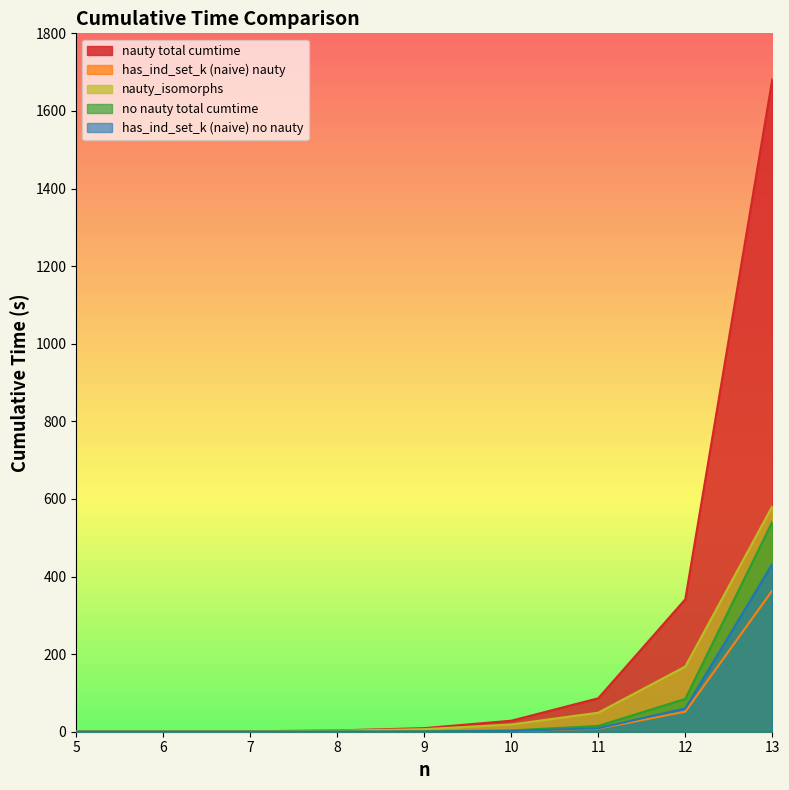

True or false: nauty total cumtime and has_ind_set_k (naive) no nauty cross at least once.

False